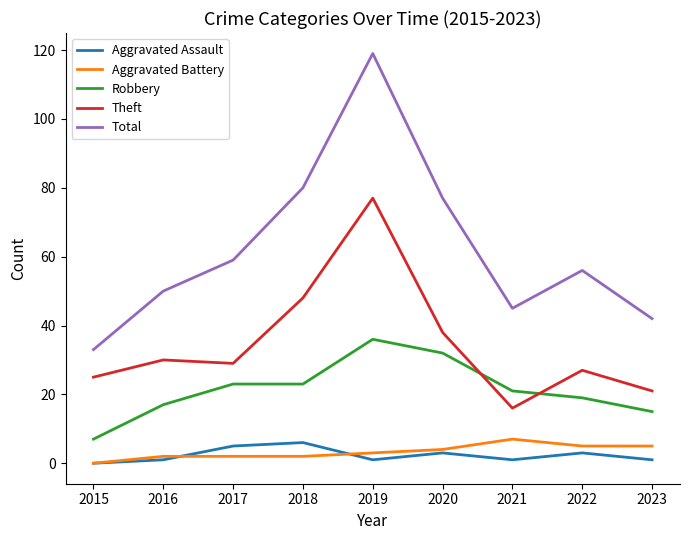

Reading left to right, extract all data points from this chart.

Aggravated Assault: 0	1	5	6	1	3	1	3	1
Aggravated Battery: 0	2	2	2	3	4	7	5	5
Robbery: 7	17	23	23	36	32	21	19	15
Theft: 25	30	29	48	77	38	16	27	21
Total: 33	50	59	80	119	77	45	56	42